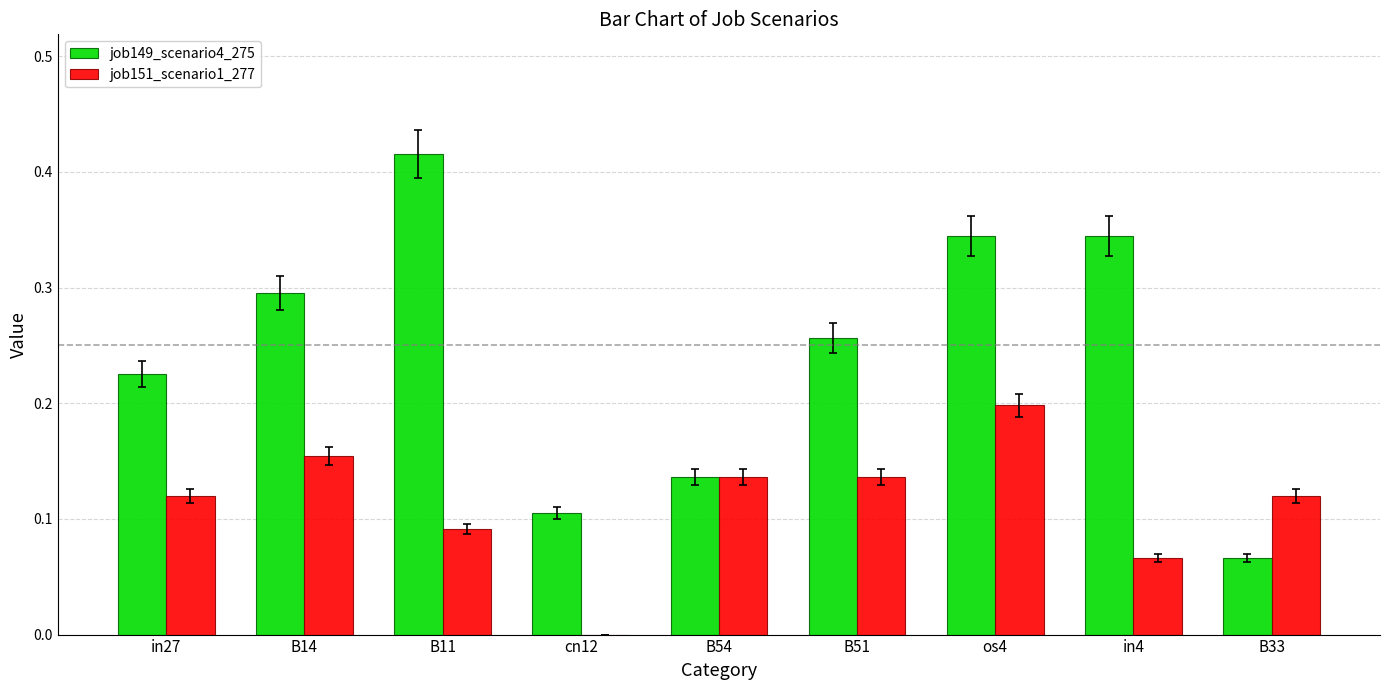

Which label corresponds to the largest value in the chart?

B11